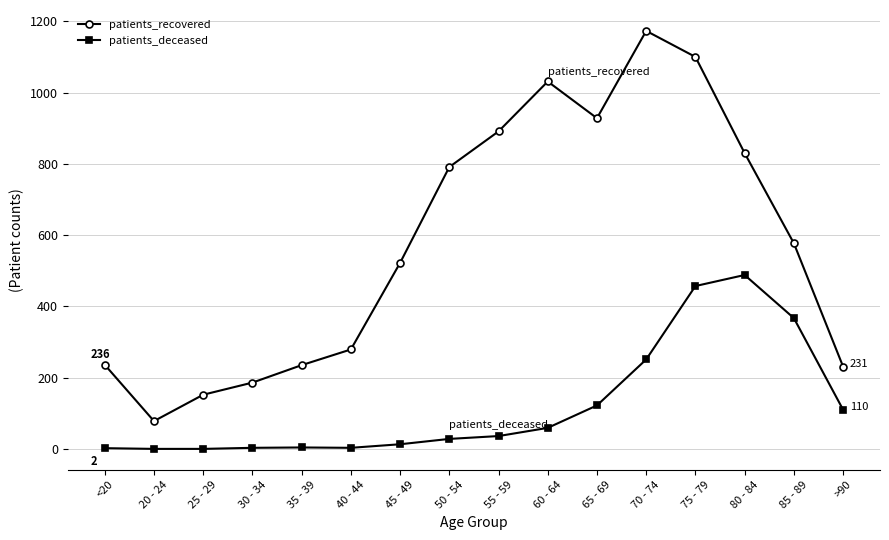

What are all the series names shown in the legend?

patients_recovered, patients_deceased